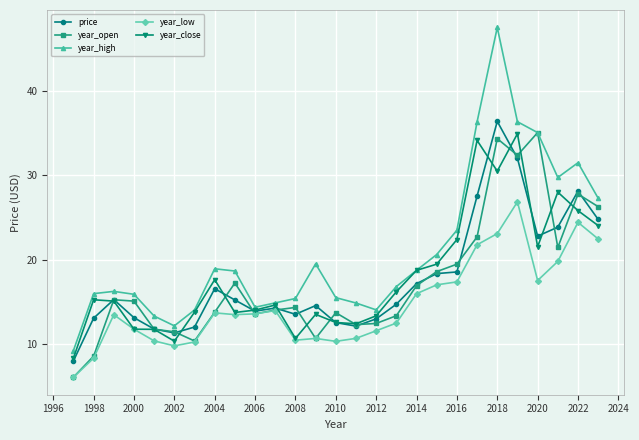

What is the minimum value shown in the chart?

6.1